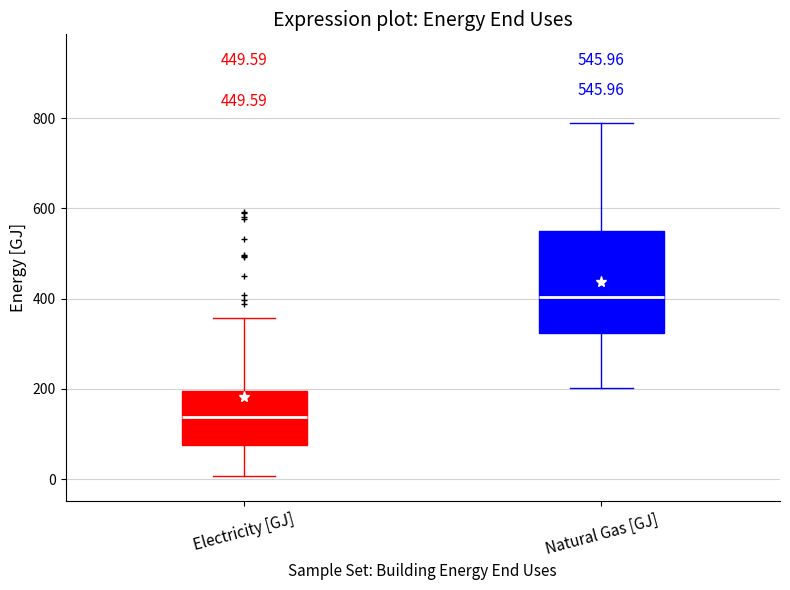

Which box has the highest median line?

Natural Gas [GJ]